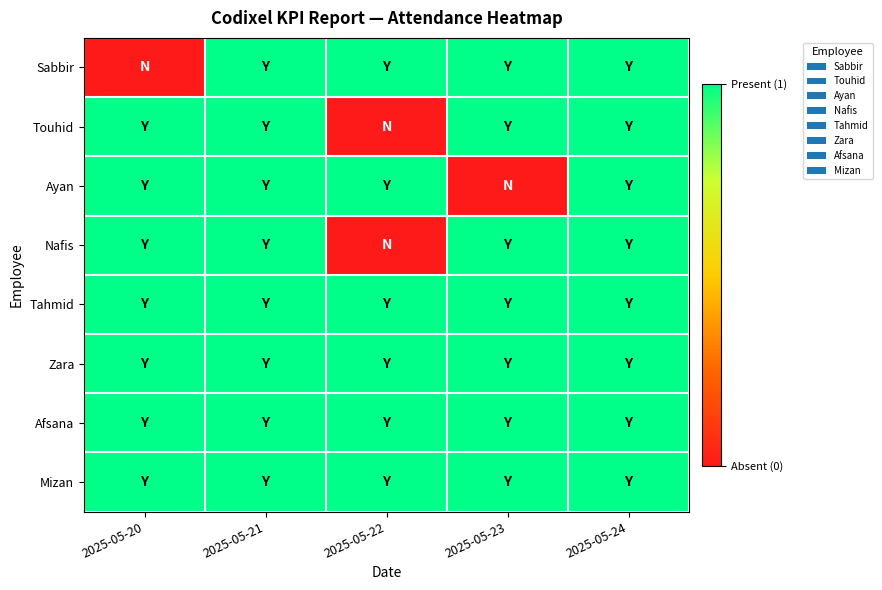

List the series in order of their peak value, lowest first.

Sabbir, Touhid, Ayan, Nafis, Tahmid, Zara, Afsana, Mizan